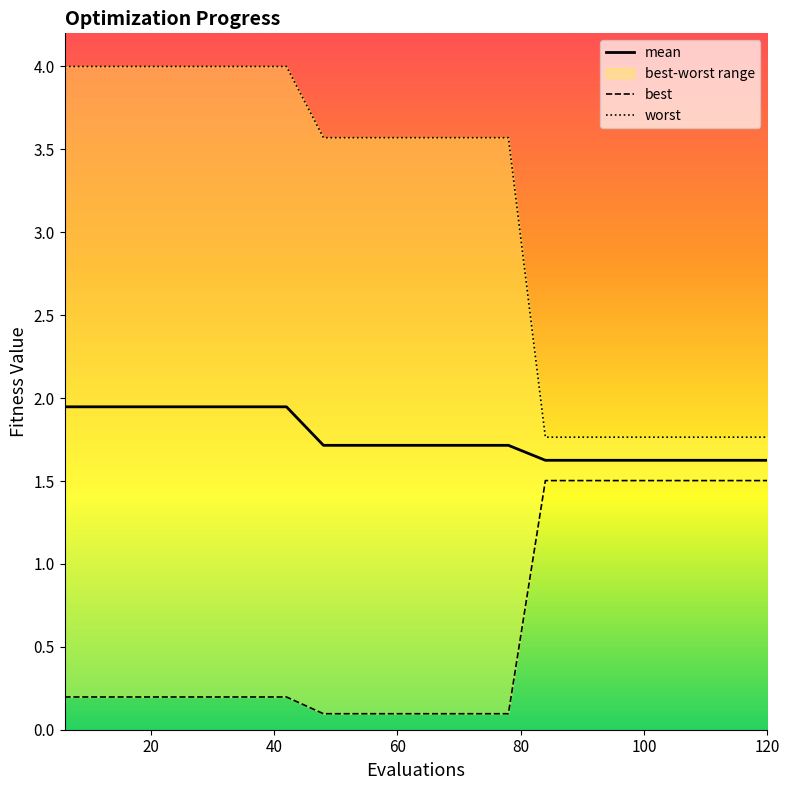

Which series has the largest total across all categories?

worst